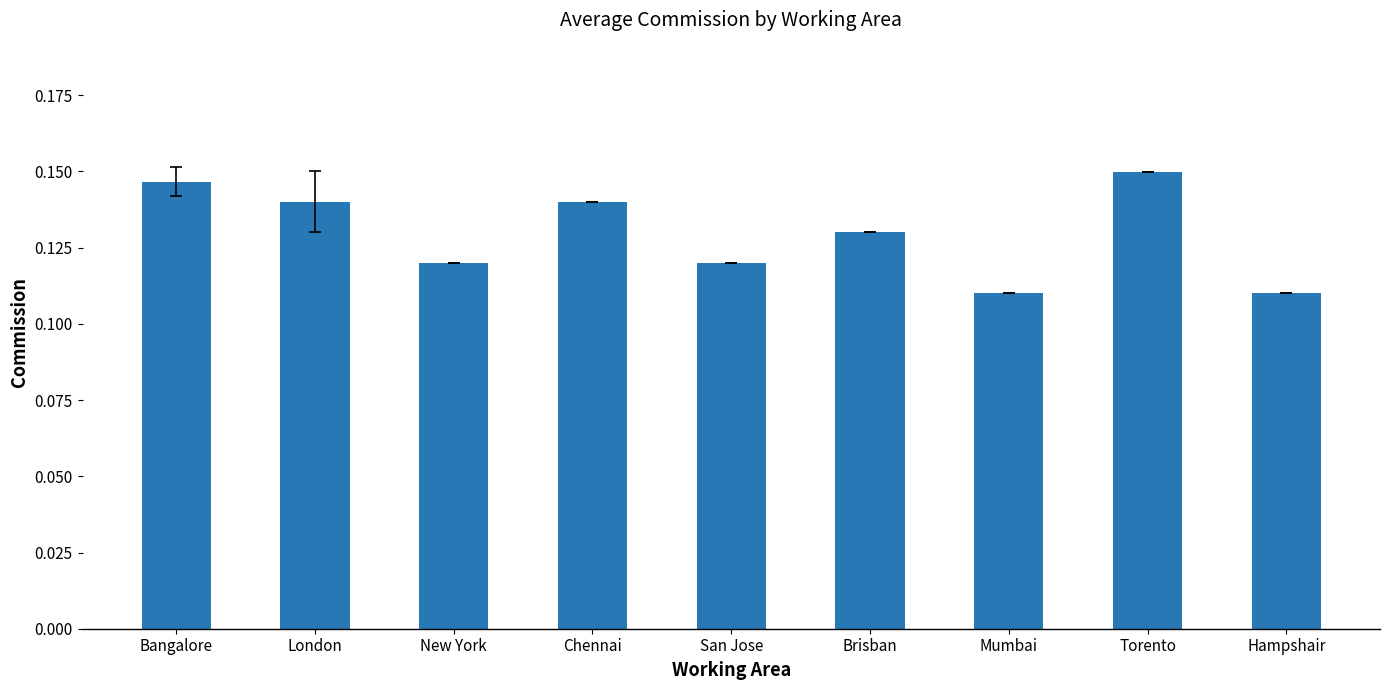

Between Hampshair and Torento, which is larger?

Torento